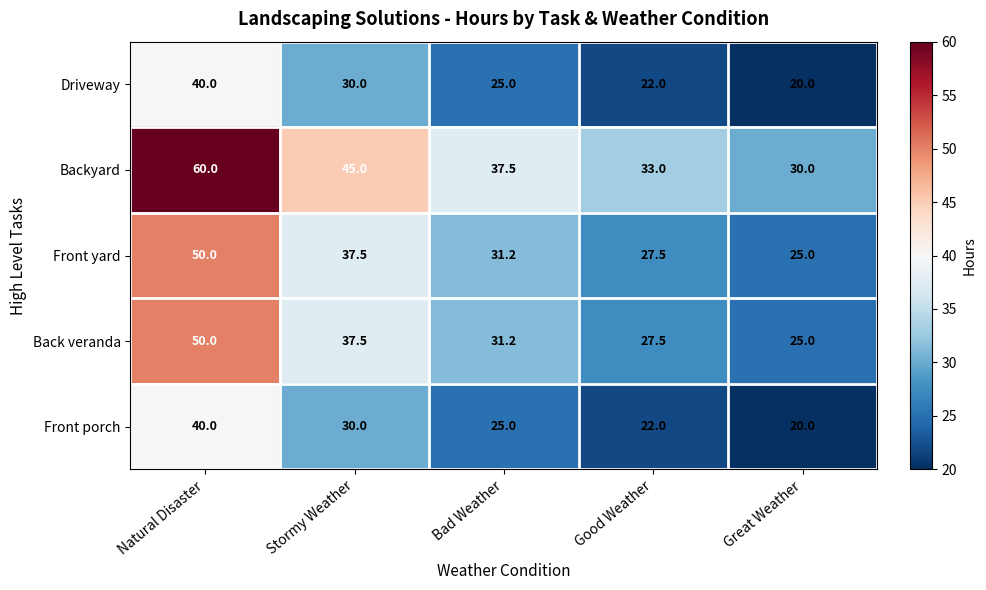

The Driveway series shows 20.0 at Great Weather. True or false?

True